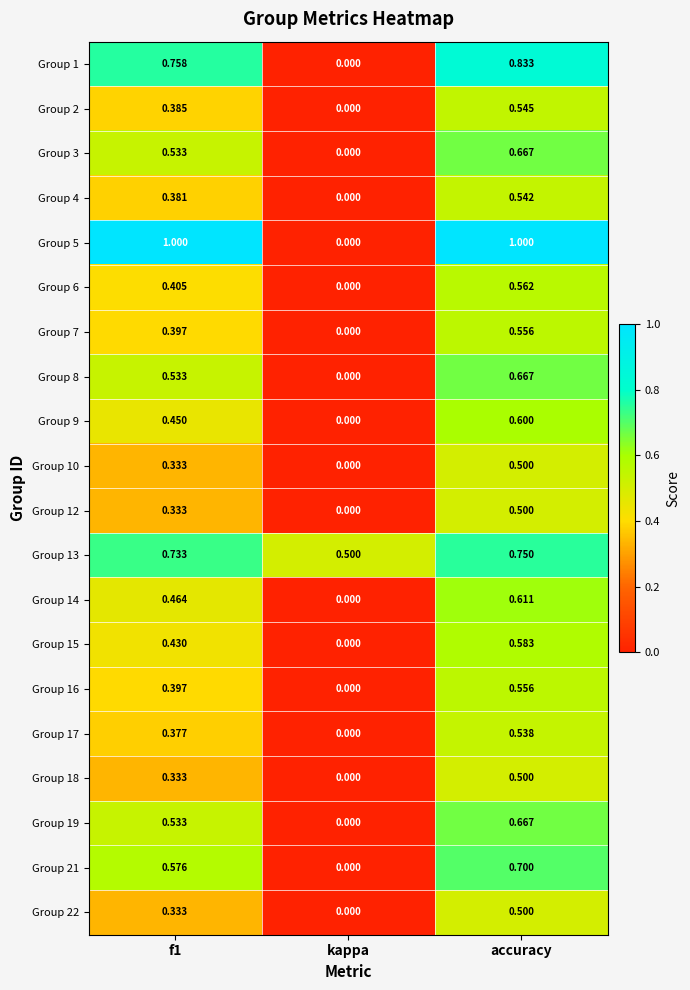

Where is Group 19 nearest to the value 0?

kappa